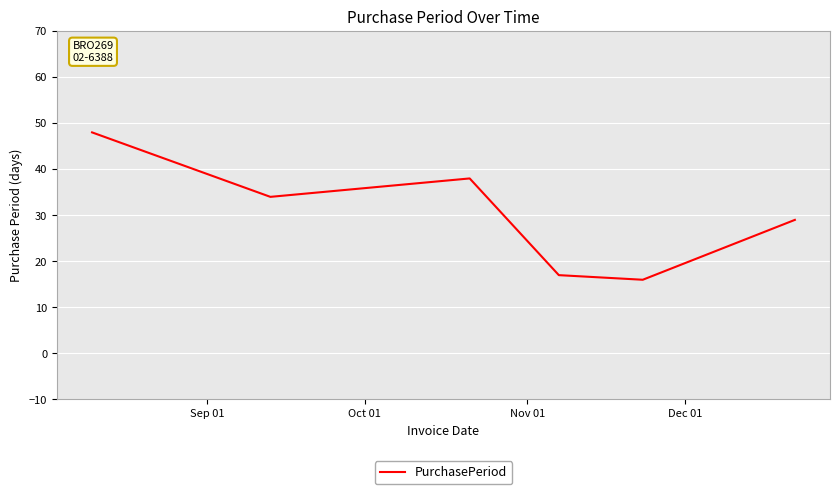

What is the difference between the second highest and second lowest values?

21